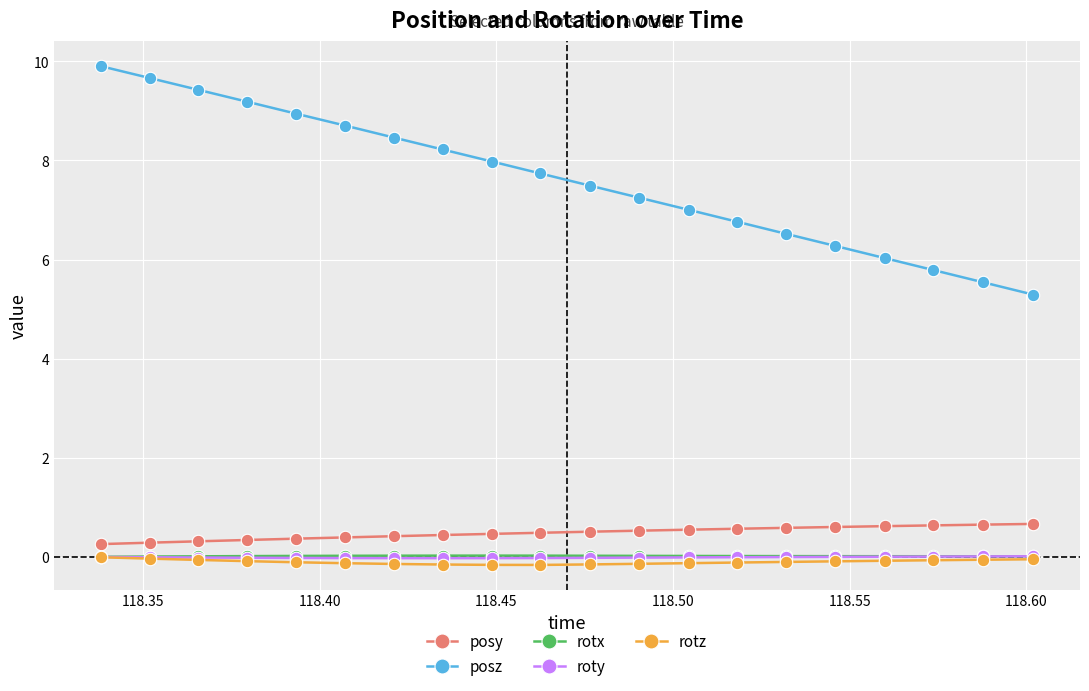

True or false: rotx has more than 0 points higher than both neighbors.

True